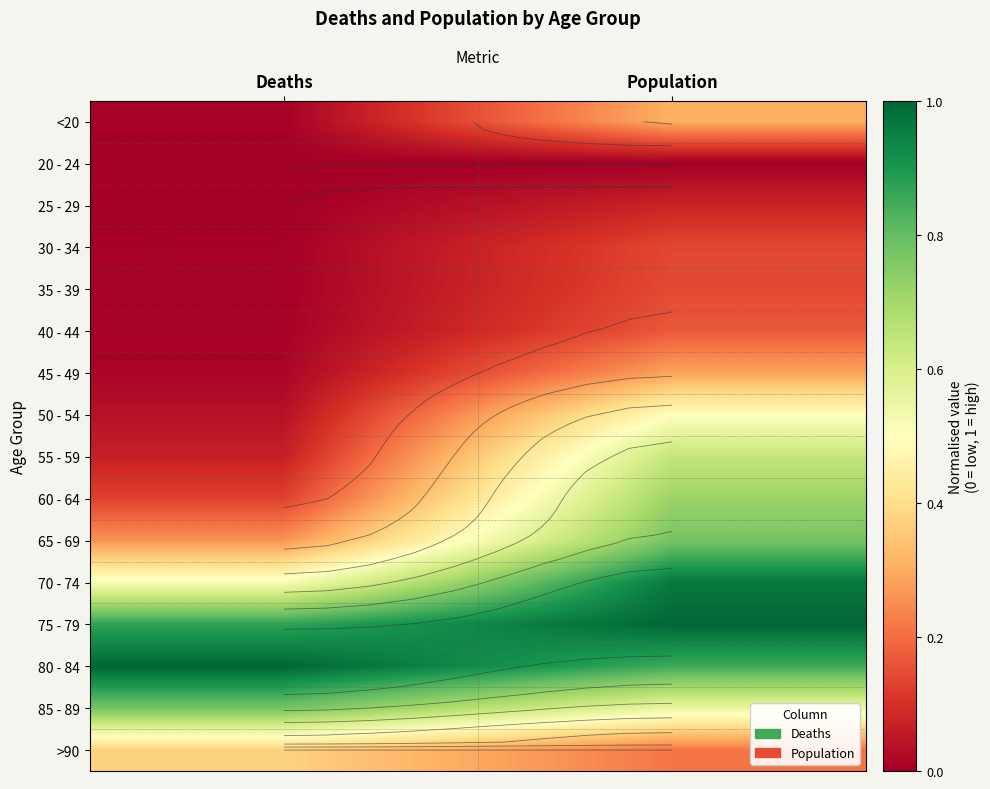

What is the maximum value for 30 - 34?

0.1